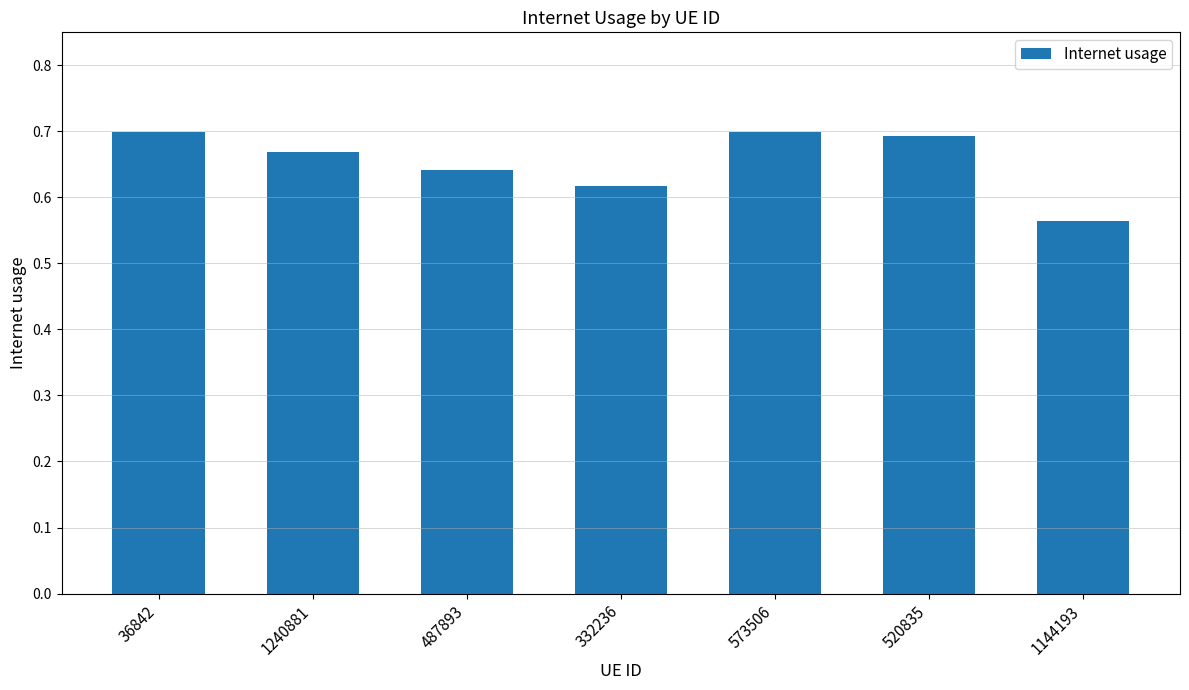

What is the change in value from 332236 to 1144193?

-0.1